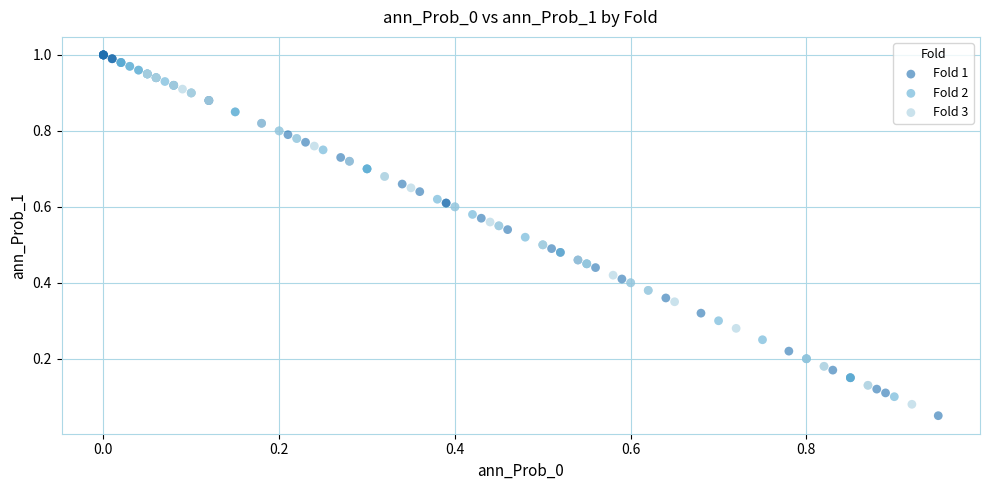

Which series contains the lowest Y value?

Fold 1